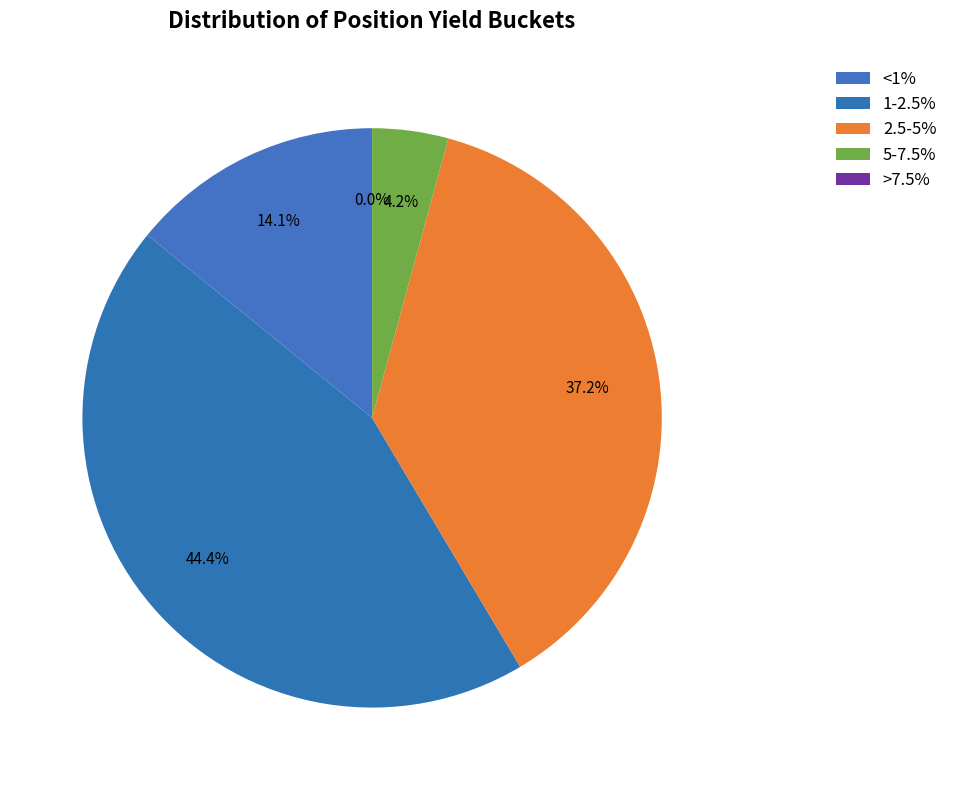

To the nearest percent, what is the average slice percentage?

20%